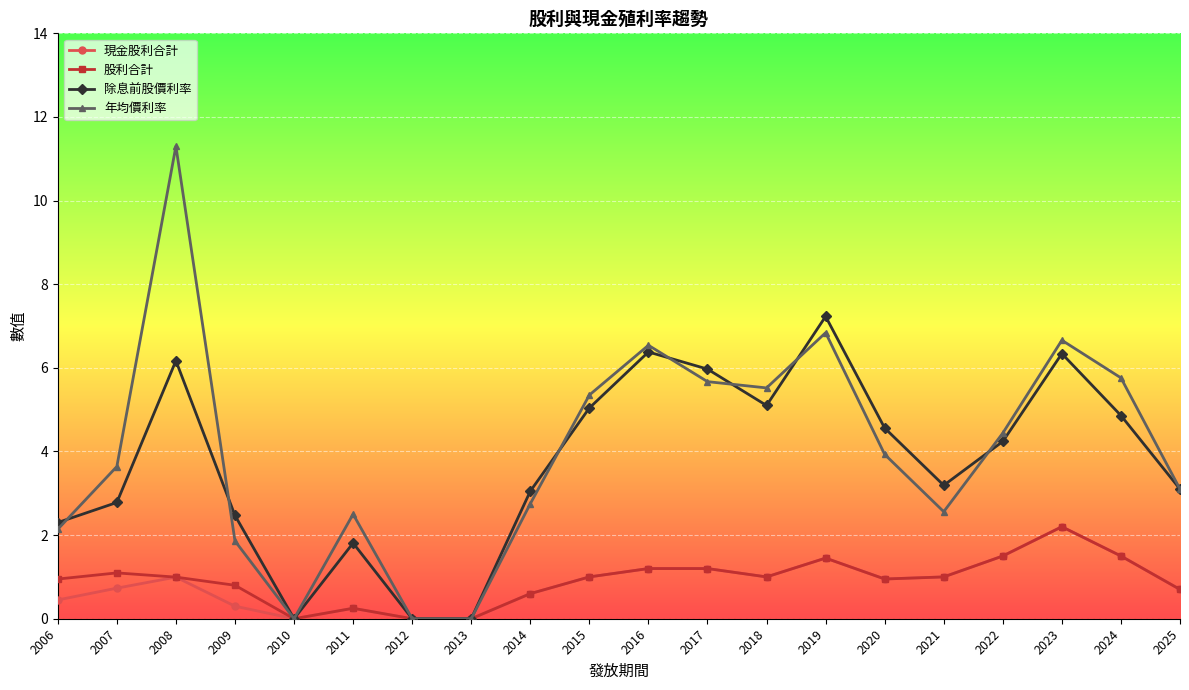

What is the spread (max minus min) of values at 2009?

2.2